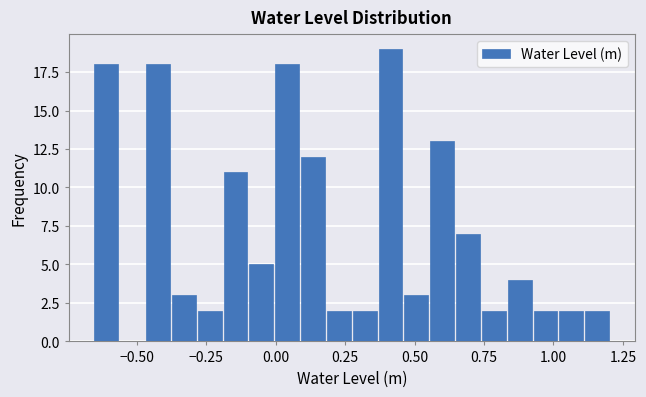

Around what value on the x-axis is the tallest bar? Give the approximate position of its centre, as read against the axis.

0.40